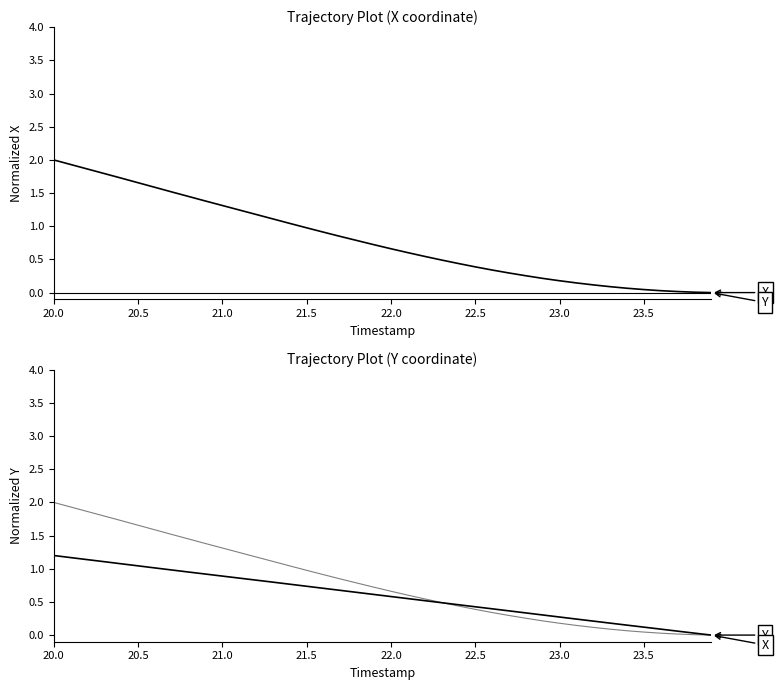

Count the number of data series in this chart.

2